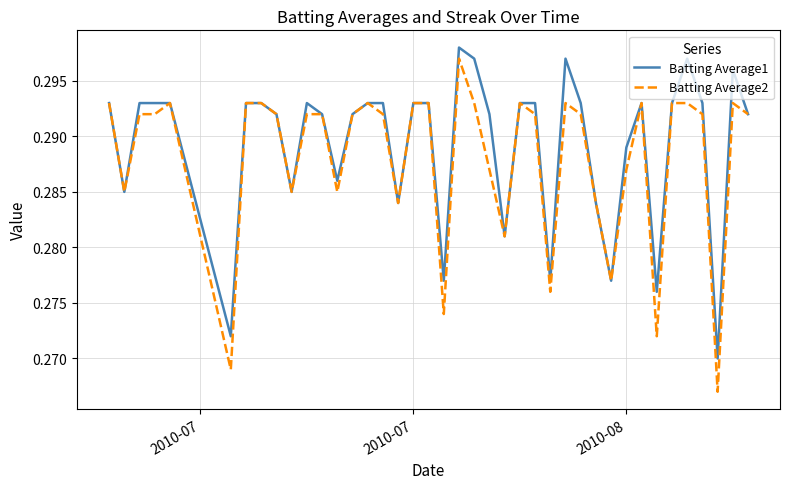

True or false: Batting Average1 and Batting Average2 intersect in this chart.

False